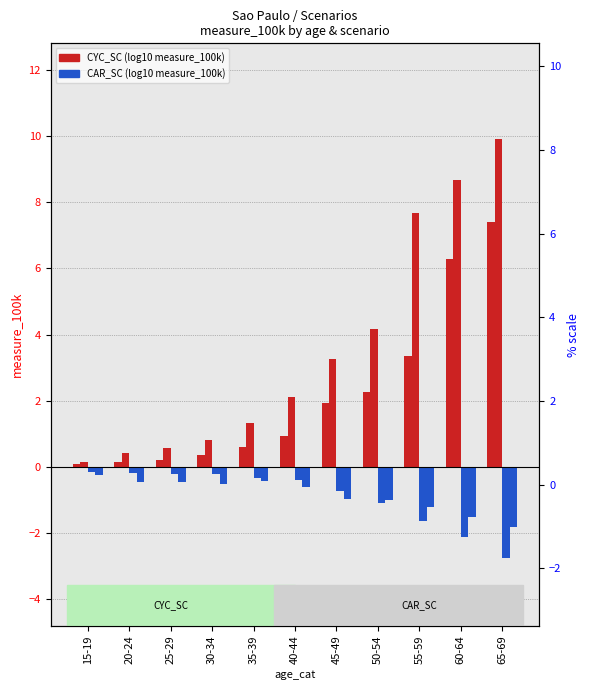

Read the CYC_SC_male value at 35-39.

1.3